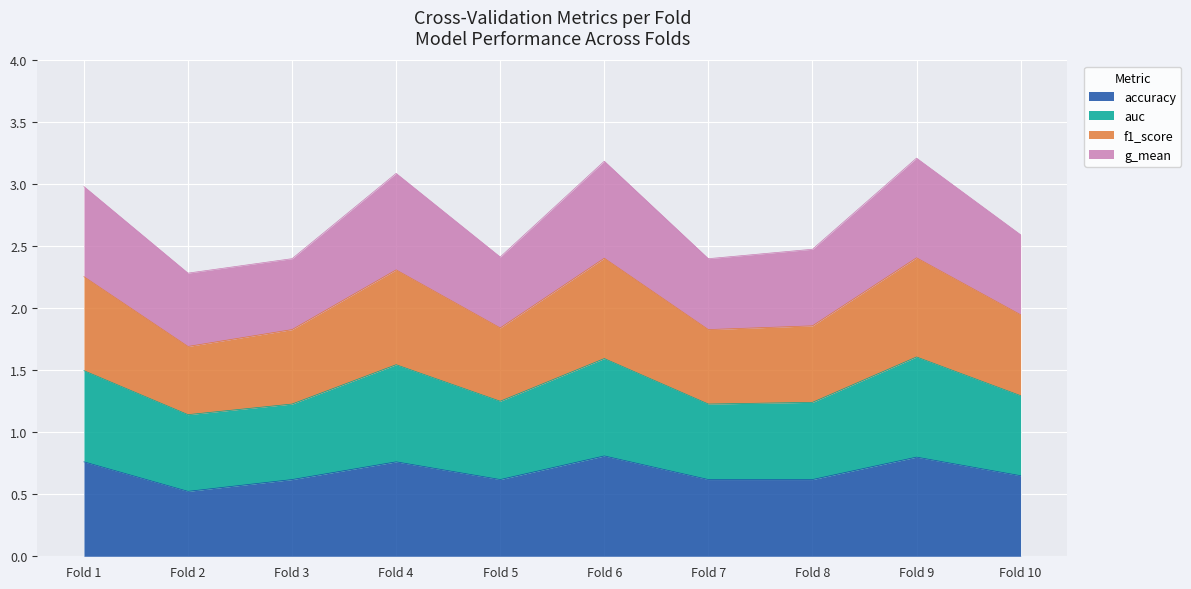

Is it true that accuracy equals 0.2 at Fold 7?

False